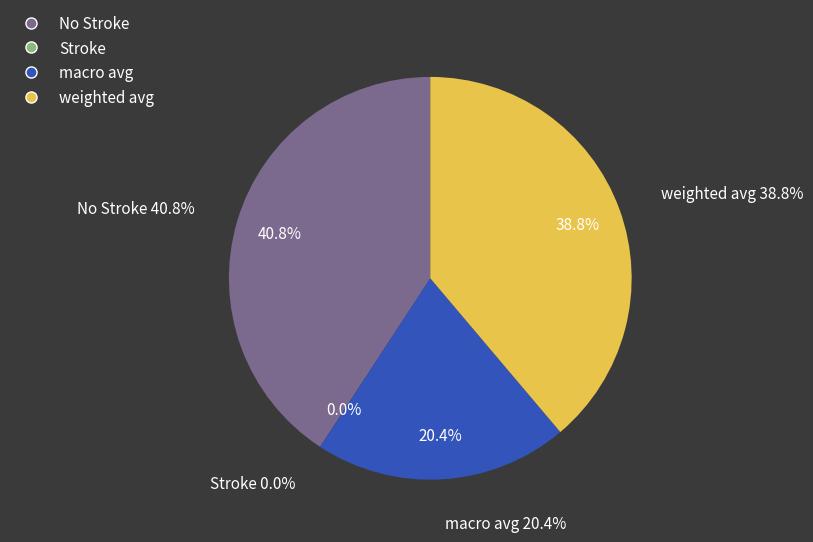

Is there a majority slice in this chart?

No